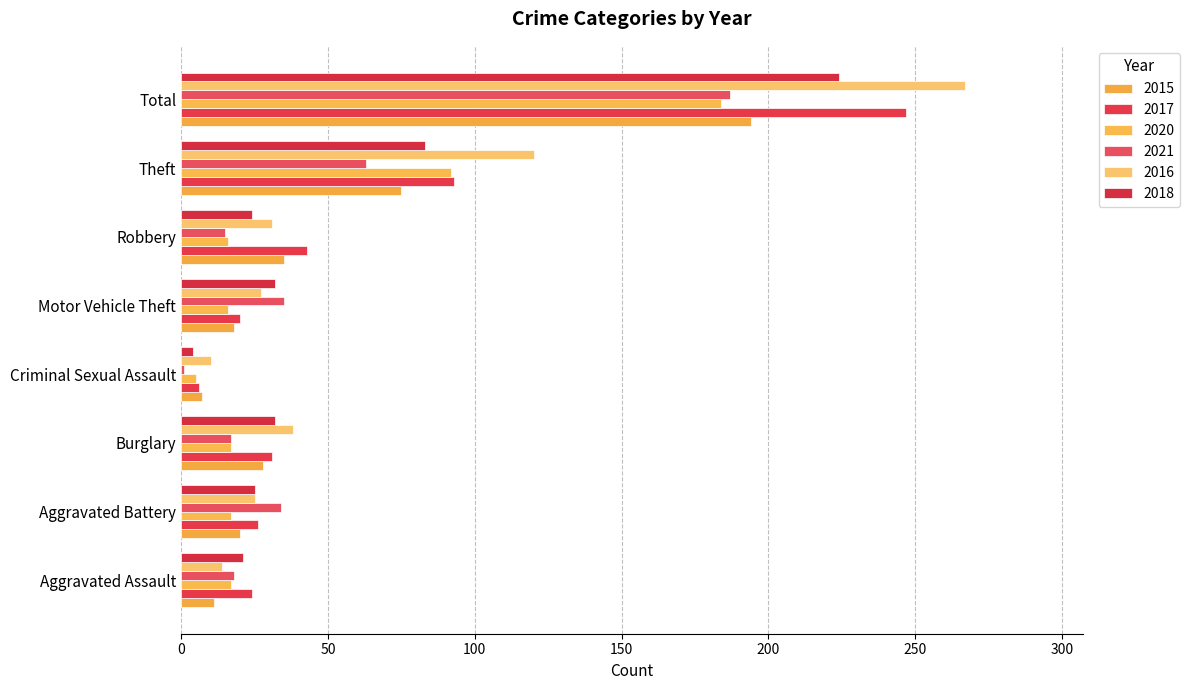

List the labels in order of 2016 value, largest first.

Total, Theft, Burglary, Robbery, Motor Vehicle Theft, Aggravated Battery, Aggravated Assault, Criminal Sexual Assault